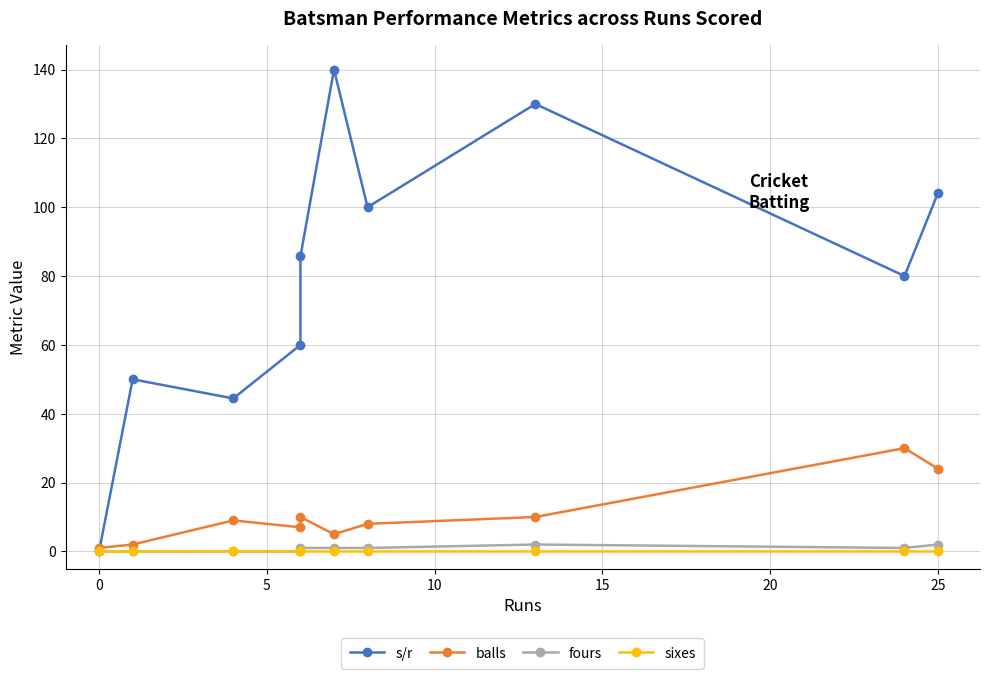

True or false: sixes and balls intersect in this chart.

False